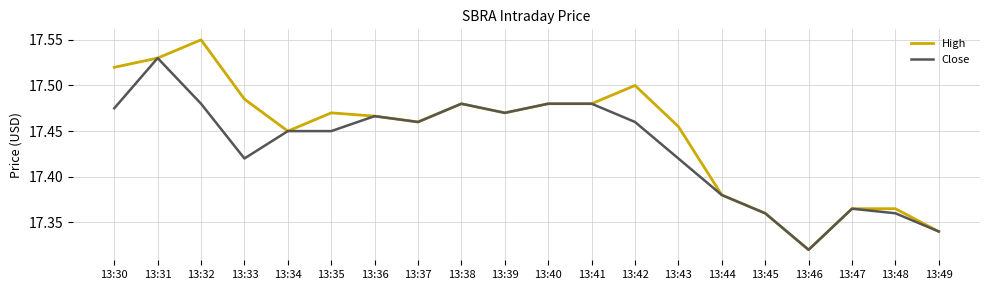

Is the value of High at 13:47 greater than the value of Close at 13:46?

Yes